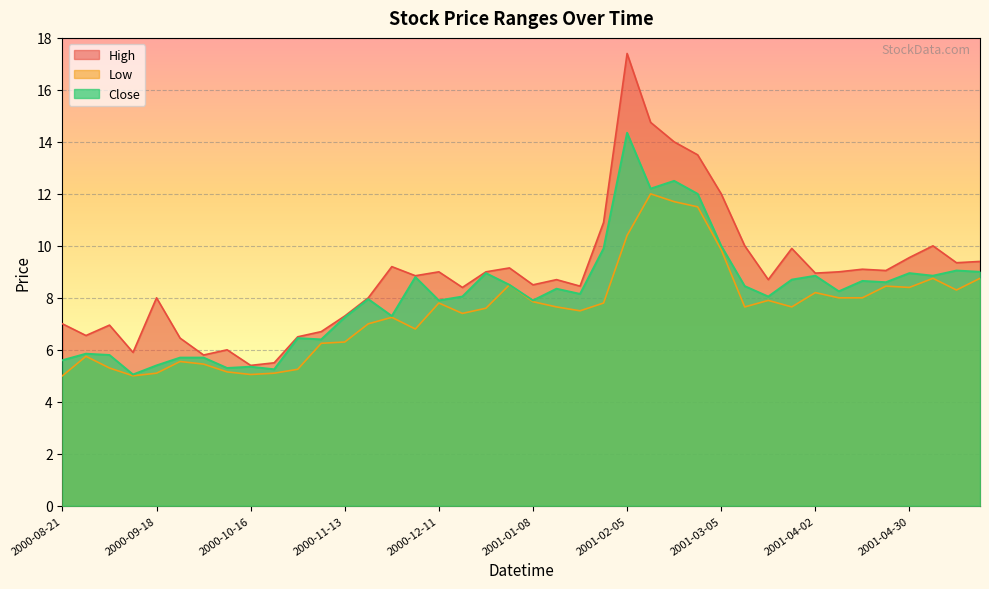

How many values in the High series exceed 8?

26